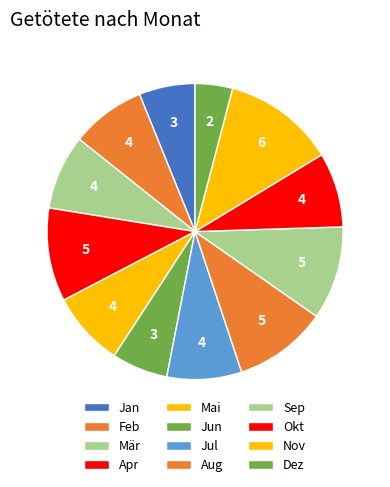

How many slices are in this pie chart?

12